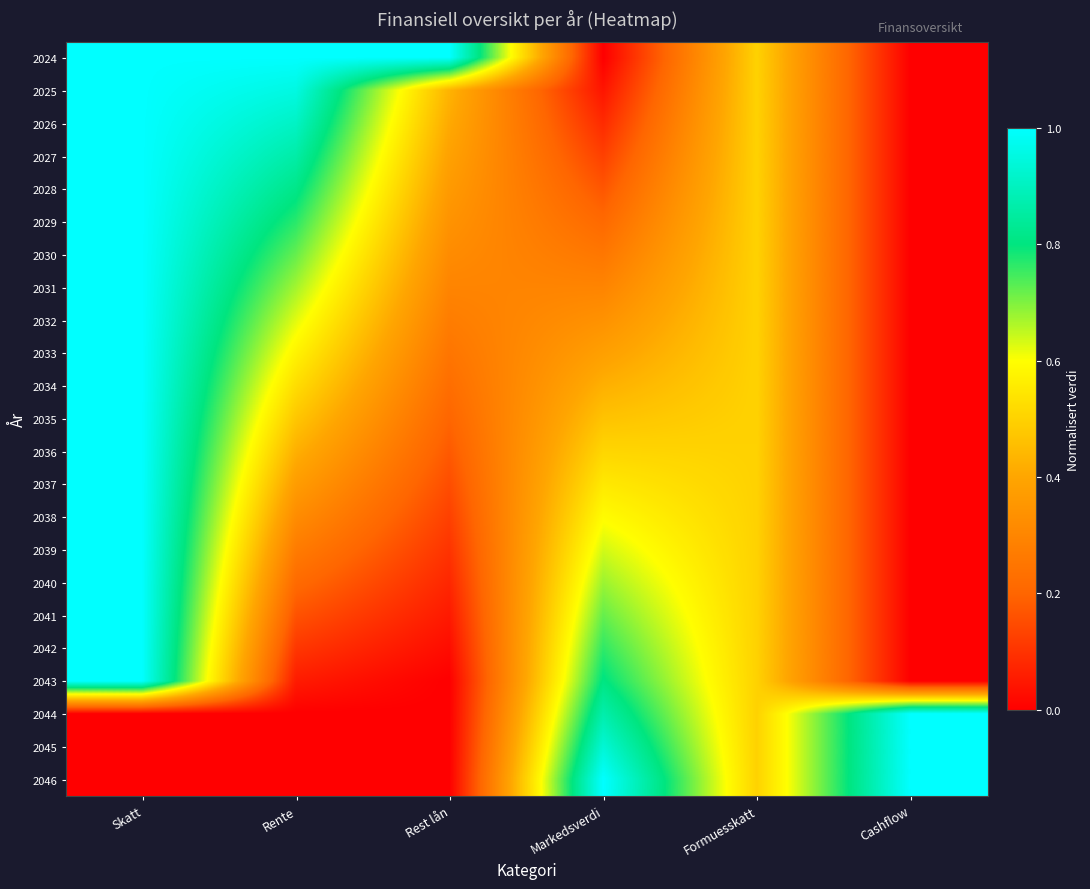

Reading left to right, extract all data points from this chart.

2024: Skatt=1.0	Rente=1.0	Rest lån=1.0	Markedsverdi=0.0	Formuesskatt=0.5	Cashflow=0.0
2025: Skatt=1.0	Rente=1.0	Rest lån=0.4	Markedsverdi=0.0	Formuesskatt=0.5	Cashflow=0.0
2026: Skatt=1.0	Rente=0.9	Rest lån=0.4	Markedsverdi=0.1	Formuesskatt=0.5	Cashflow=0.0
2027: Skatt=1.0	Rente=0.9	Rest lån=0.4	Markedsverdi=0.1	Formuesskatt=0.5	Cashflow=0.0
2028: Skatt=1.0	Rente=0.8	Rest lån=0.4	Markedsverdi=0.2	Formuesskatt=0.5	Cashflow=0.0
2029: Skatt=1.0	Rente=0.8	Rest lån=0.3	Markedsverdi=0.2	Formuesskatt=0.5	Cashflow=0.0
2030: Skatt=1.0	Rente=0.7	Rest lån=0.3	Markedsverdi=0.3	Formuesskatt=0.5	Cashflow=0.0
2031: Skatt=1.0	Rente=0.7	Rest lån=0.3	Markedsverdi=0.3	Formuesskatt=0.5	Cashflow=0.0
2032: Skatt=1.0	Rente=0.6	Rest lån=0.3	Markedsverdi=0.3	Formuesskatt=0.5	Cashflow=0.0
2033: Skatt=1.0	Rente=0.6	Rest lån=0.2	Markedsverdi=0.4	Formuesskatt=0.5	Cashflow=0.0
2034: Skatt=1.0	Rente=0.5	Rest lån=0.2	Markedsverdi=0.4	Formuesskatt=0.5	Cashflow=0.0
2035: Skatt=1.0	Rente=0.5	Rest lån=0.2	Markedsverdi=0.5	Formuesskatt=0.5	Cashflow=0.0
2036: Skatt=1.0	Rente=0.4	Rest lån=0.2	Markedsverdi=0.5	Formuesskatt=0.5	Cashflow=0.0
2037: Skatt=1.0	Rente=0.4	Rest lån=0.2	Markedsverdi=0.6	Formuesskatt=0.5	Cashflow=0.0
2038: Skatt=1.0	Rente=0.3	Rest lån=0.1	Markedsverdi=0.6	Formuesskatt=0.5	Cashflow=0.0
2039: Skatt=1.0	Rente=0.3	Rest lån=0.1	Markedsverdi=0.6	Formuesskatt=0.5	Cashflow=0.0
2040: Skatt=1.0	Rente=0.2	Rest lån=0.1	Markedsverdi=0.7	Formuesskatt=0.5	Cashflow=0.0
2041: Skatt=1.0	Rente=0.2	Rest lån=0.1	Markedsverdi=0.7	Formuesskatt=0.5	Cashflow=0.0
2042: Skatt=1.0	Rente=0.1	Rest lån=0.0	Markedsverdi=0.8	Formuesskatt=0.5	Cashflow=0.0
2043: Skatt=1.0	Rente=0.1	Rest lån=0.0	Markedsverdi=0.8	Formuesskatt=0.5	Cashflow=0.0
2044: Skatt=0.0	Rente=0.0	Rest lån=0.0	Markedsverdi=0.9	Formuesskatt=0.5	Cashflow=1.0
2045: Skatt=0.0	Rente=0.0	Rest lån=0.0	Markedsverdi=0.9	Formuesskatt=0.5	Cashflow=1.0
2046: Skatt=0.0	Rente=0.0	Rest lån=0.0	Markedsverdi=1.0	Formuesskatt=0.5	Cashflow=1.0